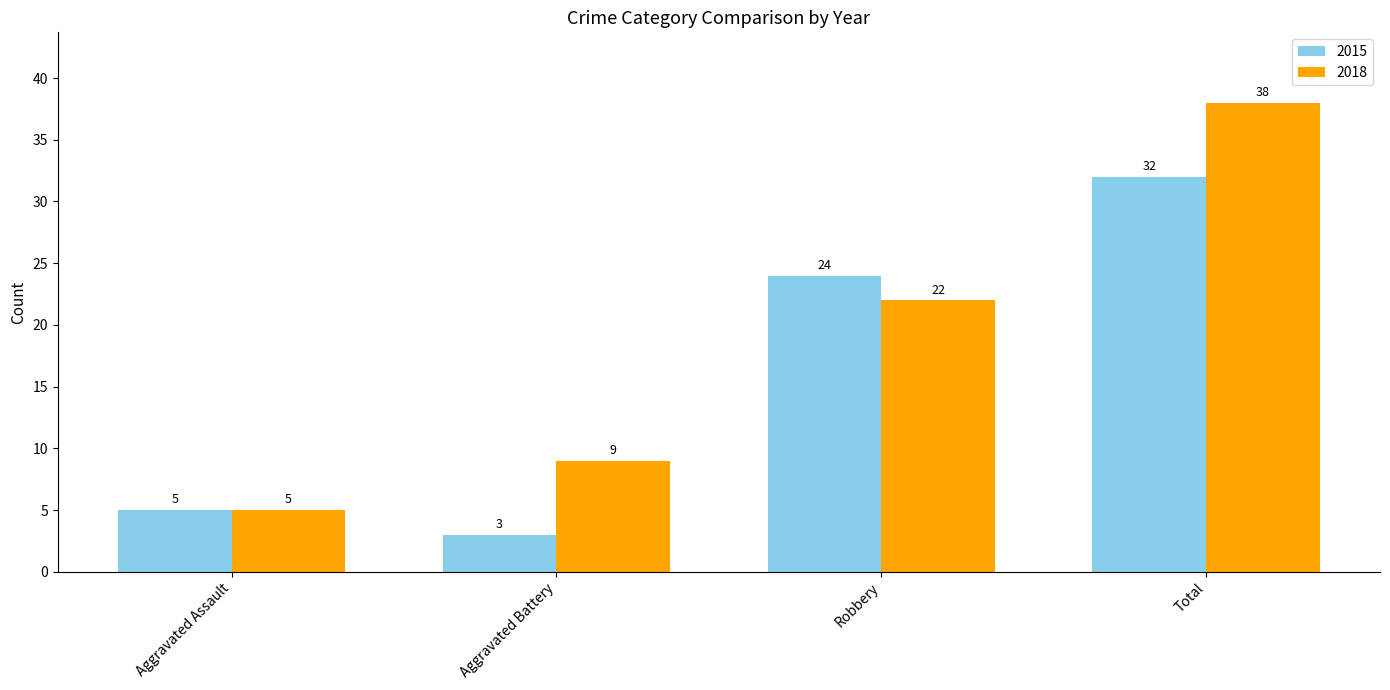

Reading left to right, transcribe all the data shown in this chart.

2015: Aggravated Assault=5	Aggravated Battery=3	Robbery=24	Total=32
2018: Aggravated Assault=5	Aggravated Battery=9	Robbery=22	Total=38